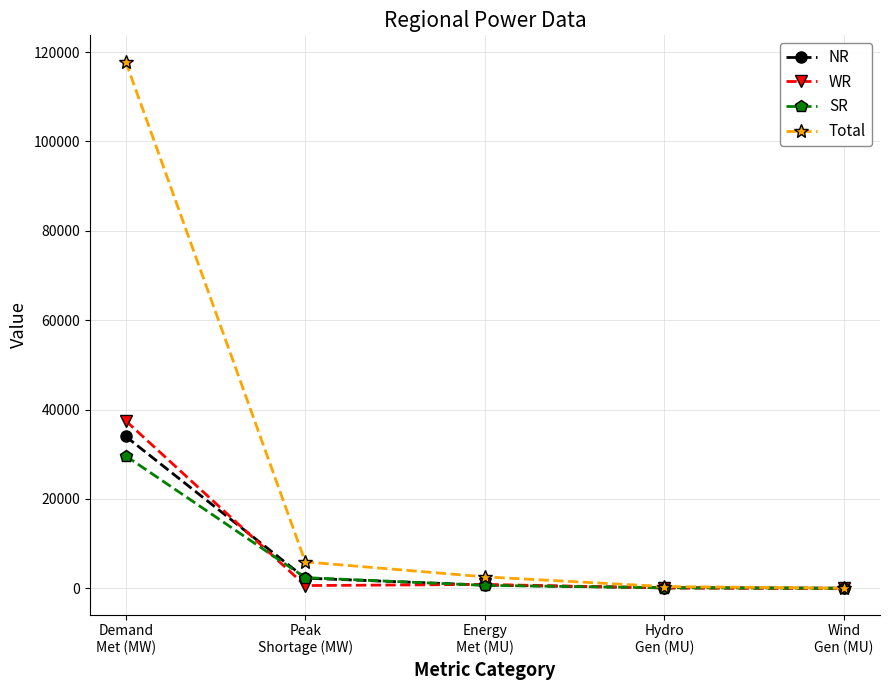

What is the highest value of the WR series?

37498